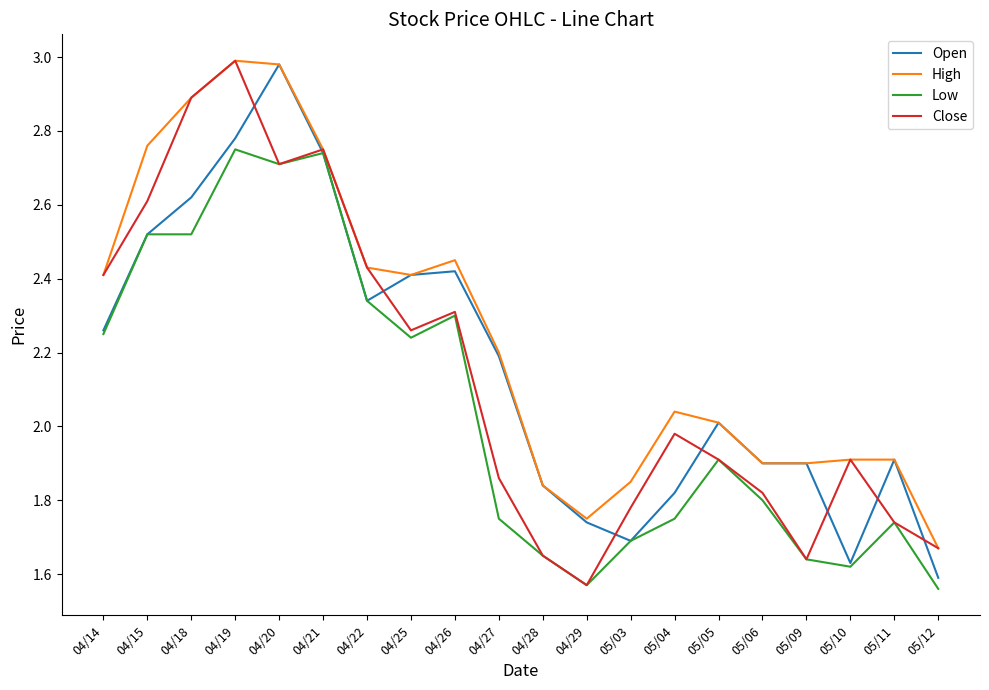

Which category has the lowest value in the Close series?

04/29